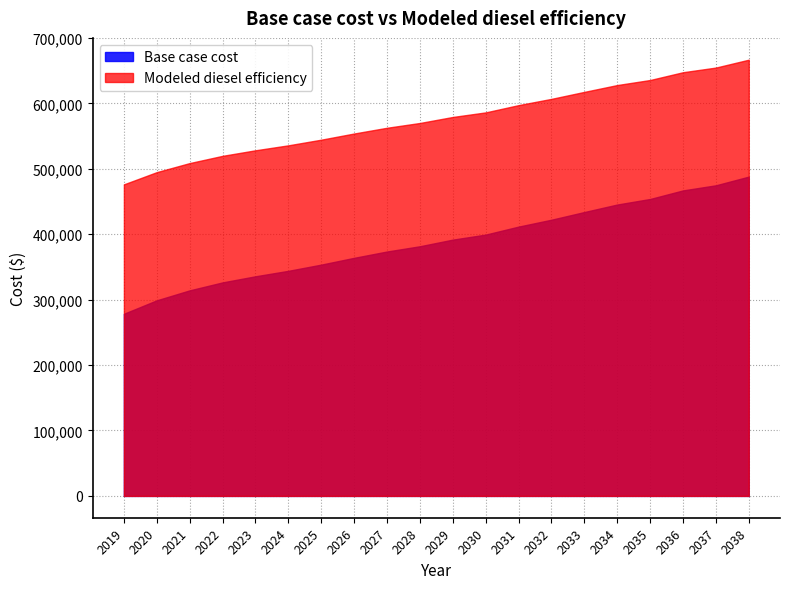

What is the sum of the Modeled diesel efficiency values at 2023 and 2026?

1082134.9